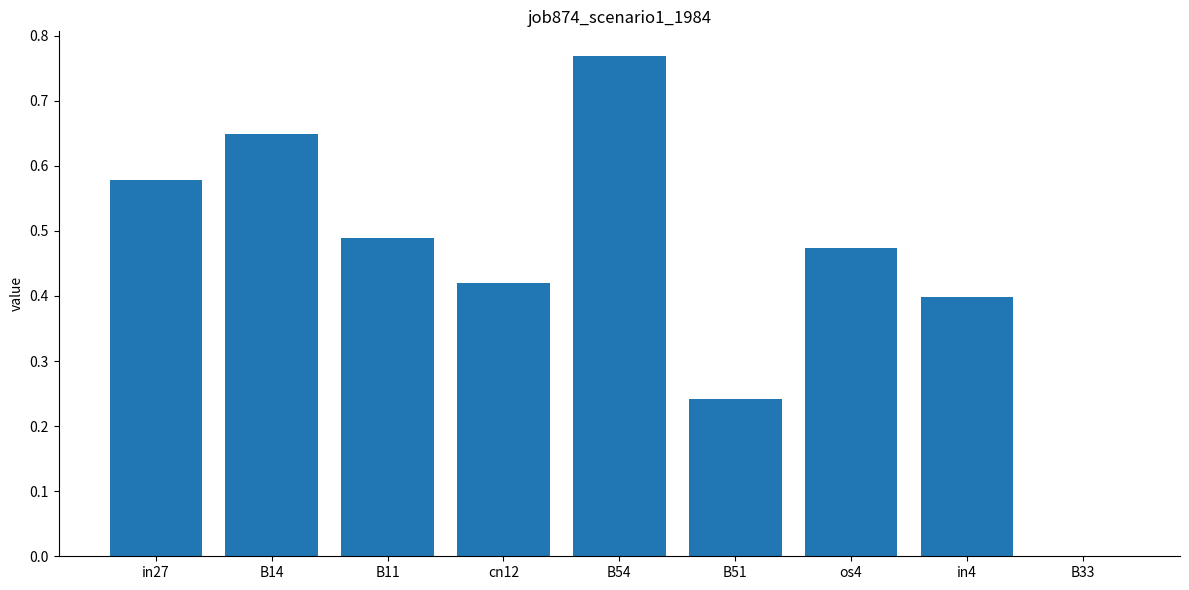

At which category does the chart reach its peak across all series?

B54